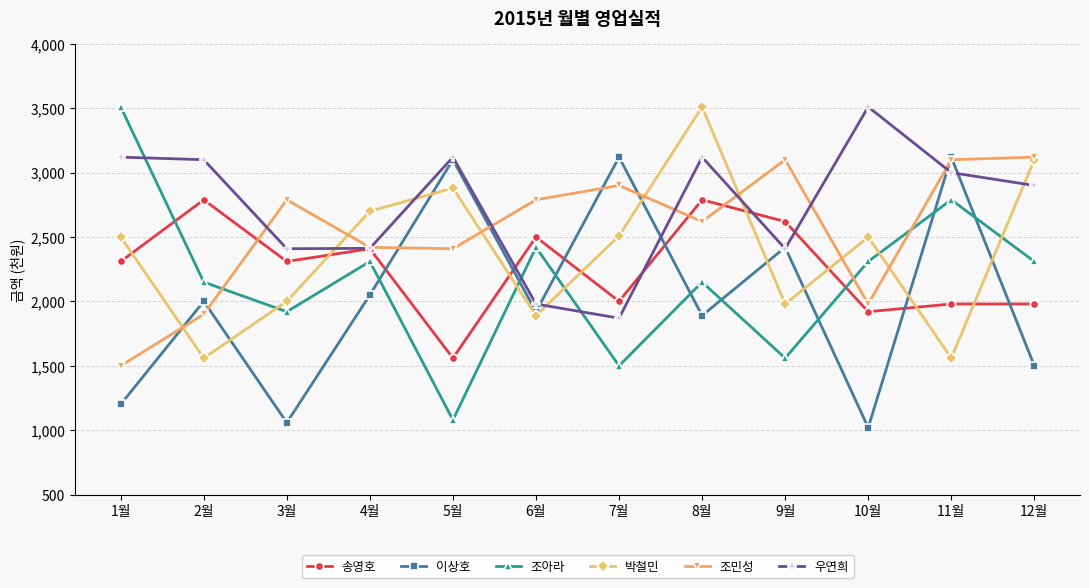

True or false: 우연희 and 송영호 intersect in this chart.

True